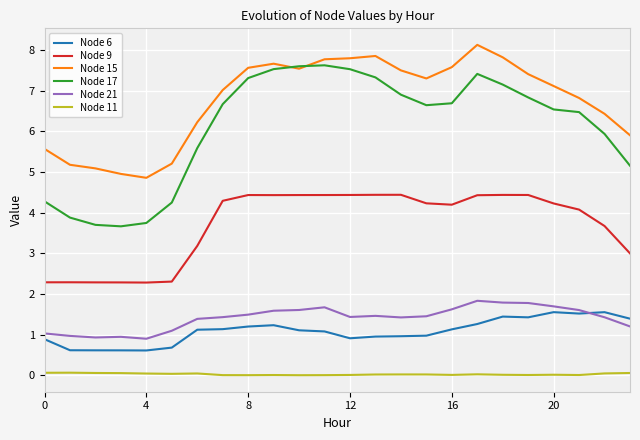

Count the Node 11 values in the range 0 to 1.

24